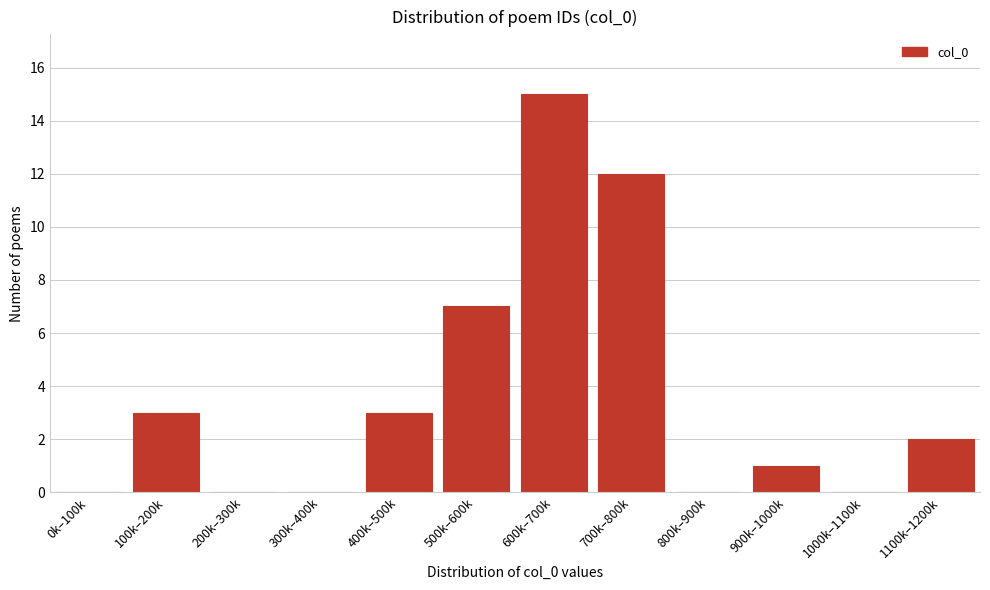

Reading left to right, what are all the values shown in this chart?

0k–100k=0	100k–200k=3	200k–300k=0	300k–400k=0	400k–500k=3	500k–600k=7	600k–700k=15	700k–800k=12	800k–900k=0	900k–1000k=1	1000k–1100k=0	1100k–1200k=2